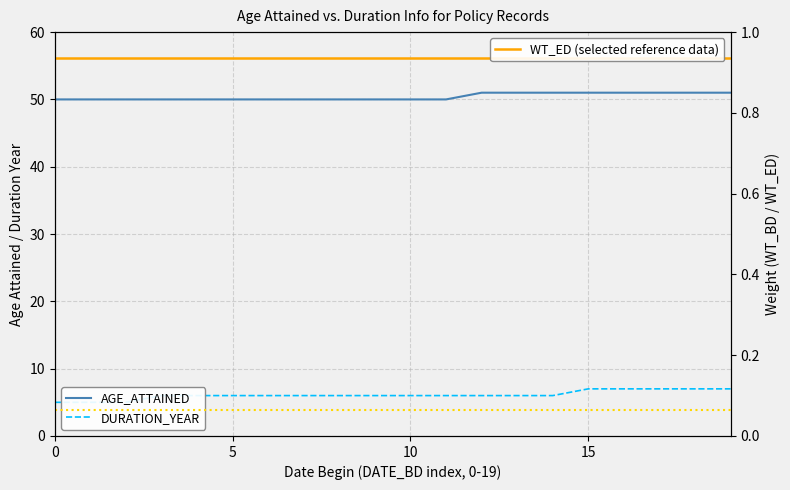

Which series has the largest total across all categories?

AGE_ATTAINED